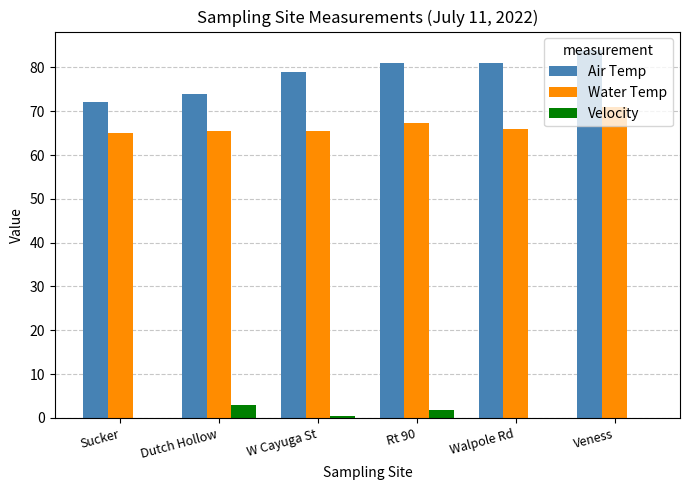

Reading left to right, transcribe all the data shown in this chart.

Air Temp: 72.1	74.0	79.0	81.0	81.0	84.0
Water Temp: 65.0	65.6	65.6	67.4	66.0	71.0
Velocity: 0.0	3.0	0.5	1.7	0.0	0.0